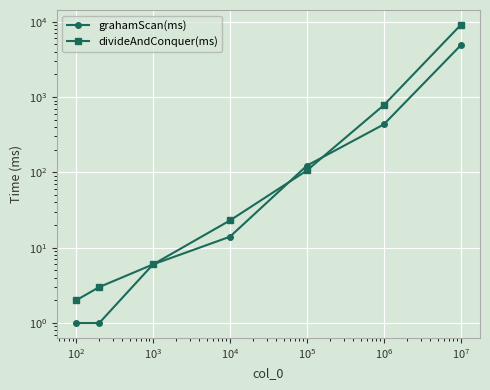

Where does the divideAndConquer(ms) series first go above 23?

$\mathdefault{10^{4}}$